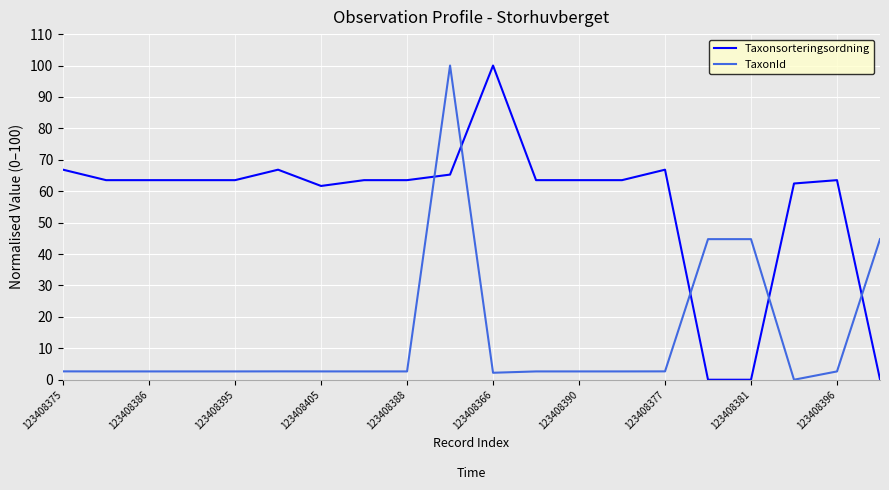

Which series ends up on top after the final intersection of TaxonId and Taxonsorteringsordning?

TaxonId